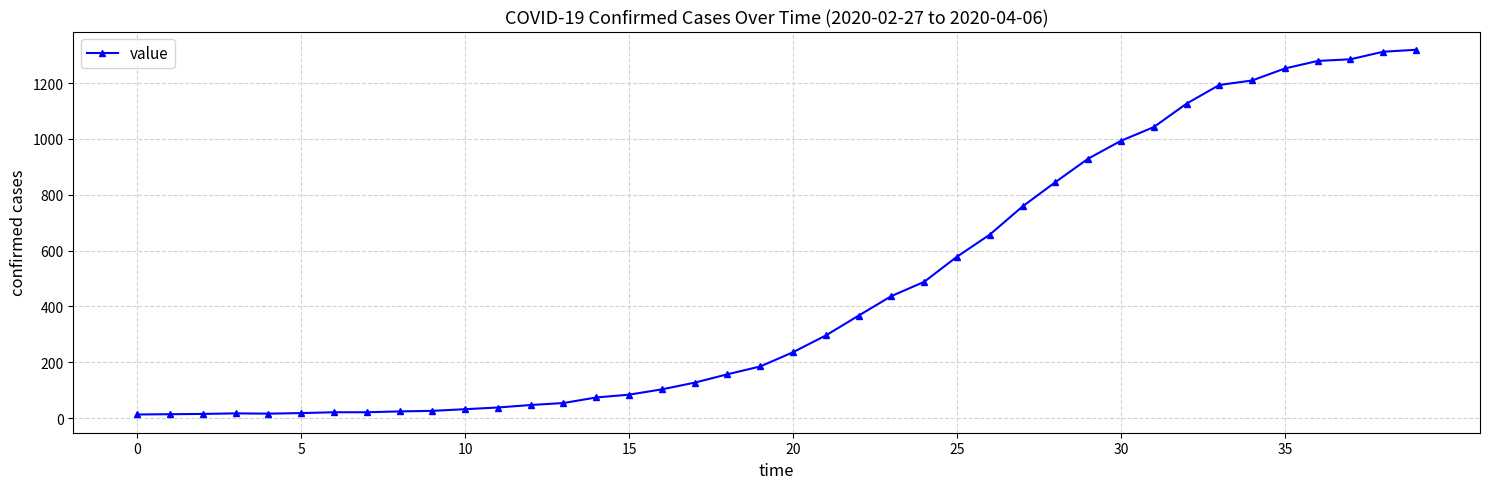

What is the greatest value displayed?

1319